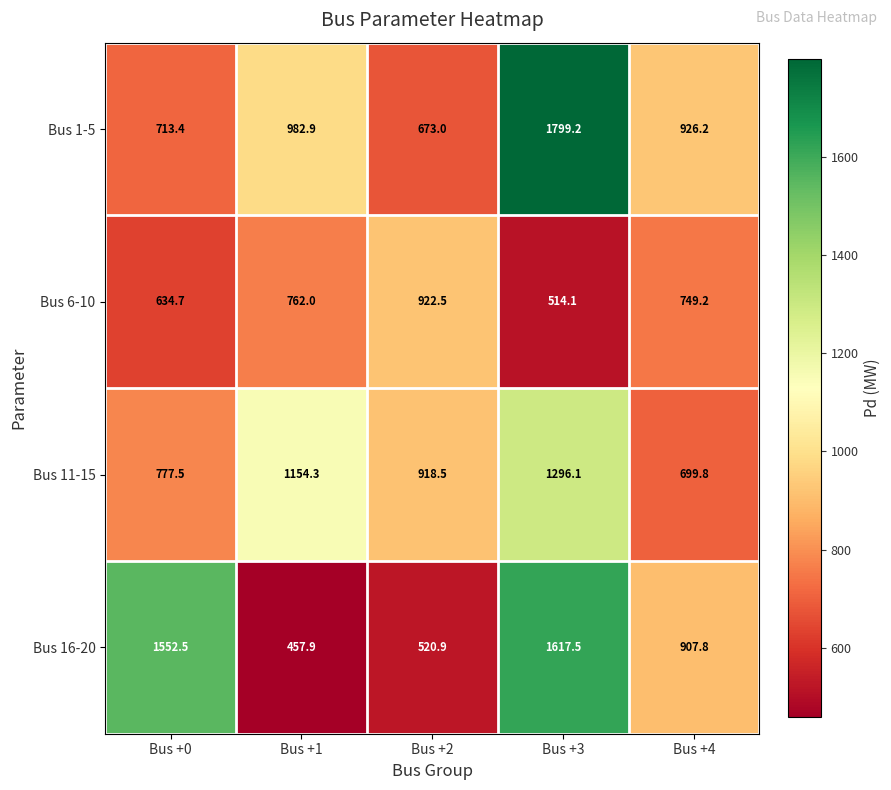

At which label does Bus 1-5 first exceed 926?

Bus +1